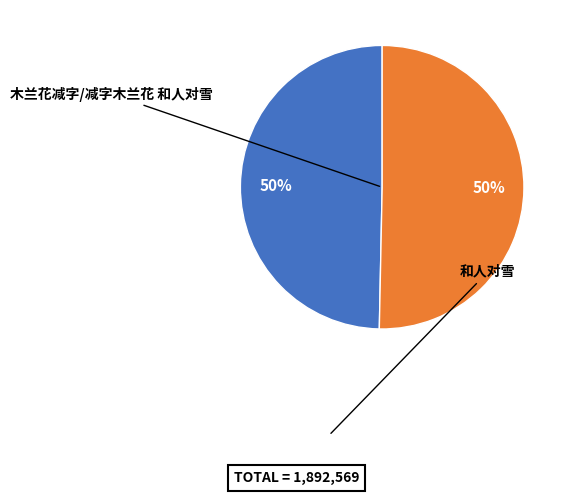

To the nearest percent, what is the average slice percentage?

50%